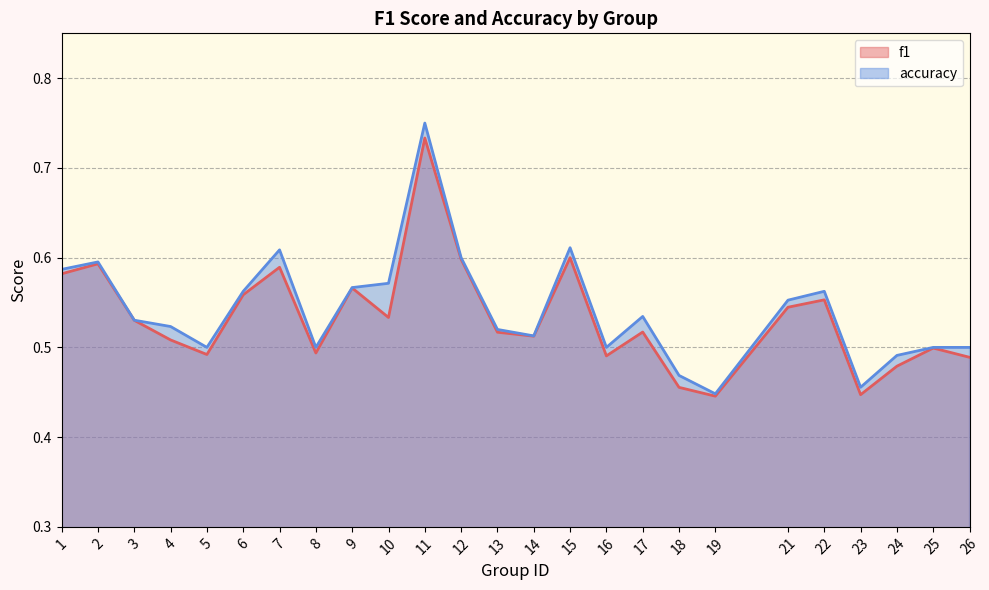

List the series in order of their overall mean, highest first.

accuracy, f1